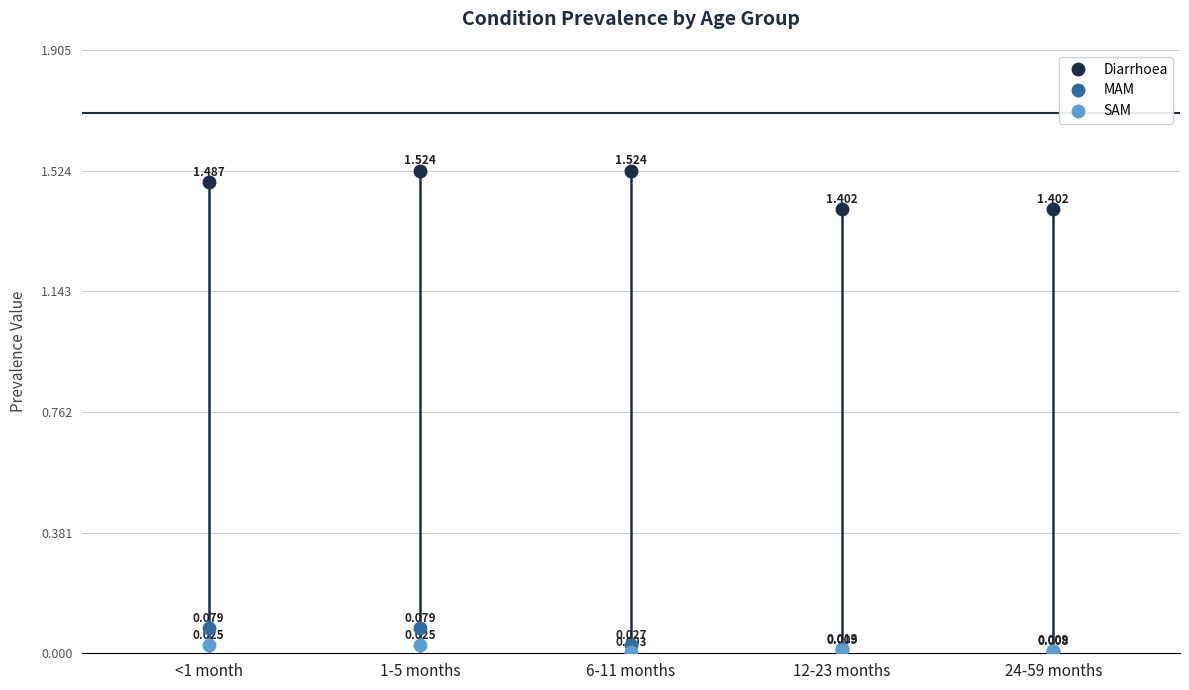

Is the value of SAM at 6-11 months greater than the value of Diarrhoea at 24-59 months?

No